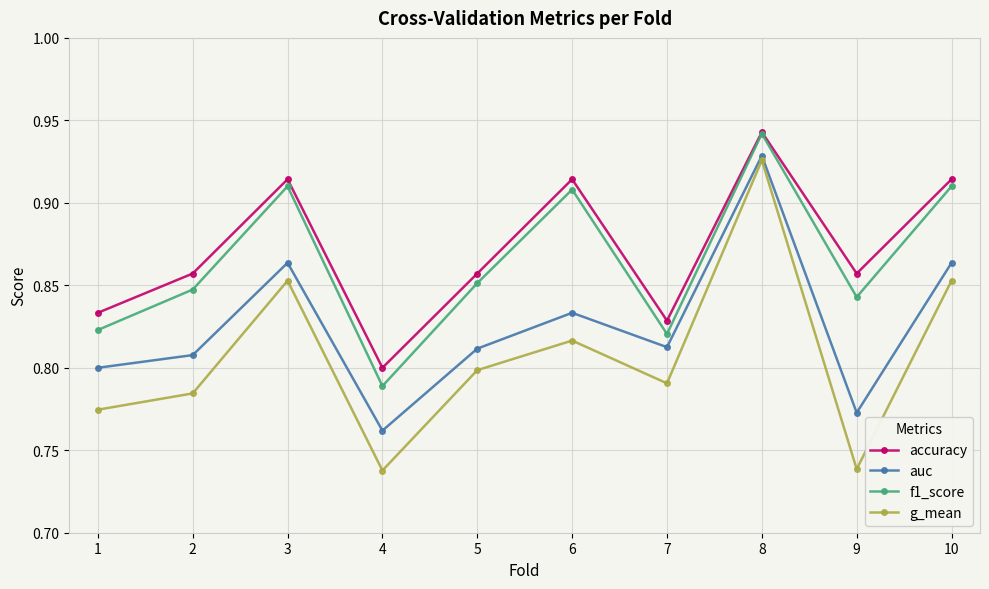

Which series changed the most between 2 and 5?

g_mean